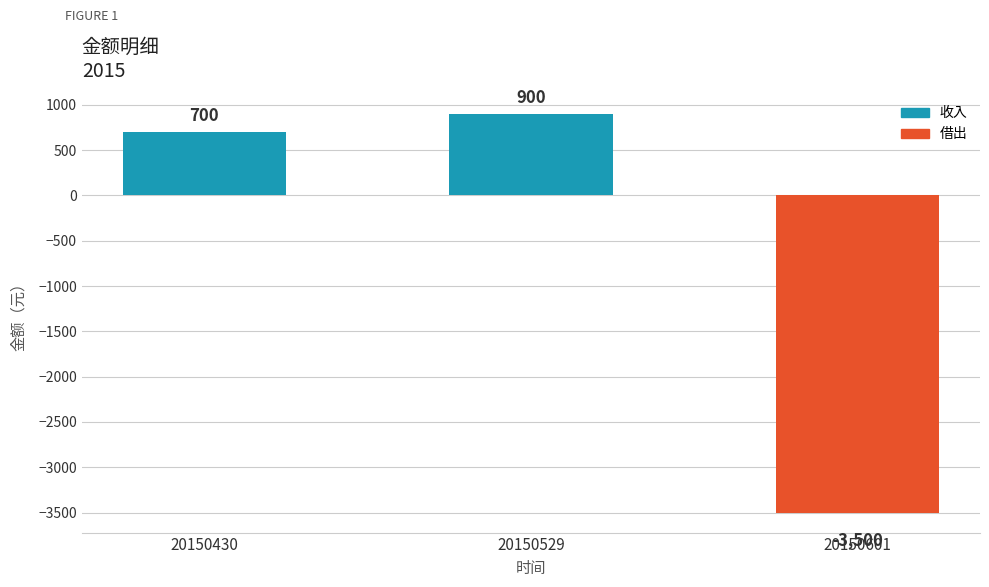

Rank the categories by value from lowest to highest.

20150601, 20150430, 20150529